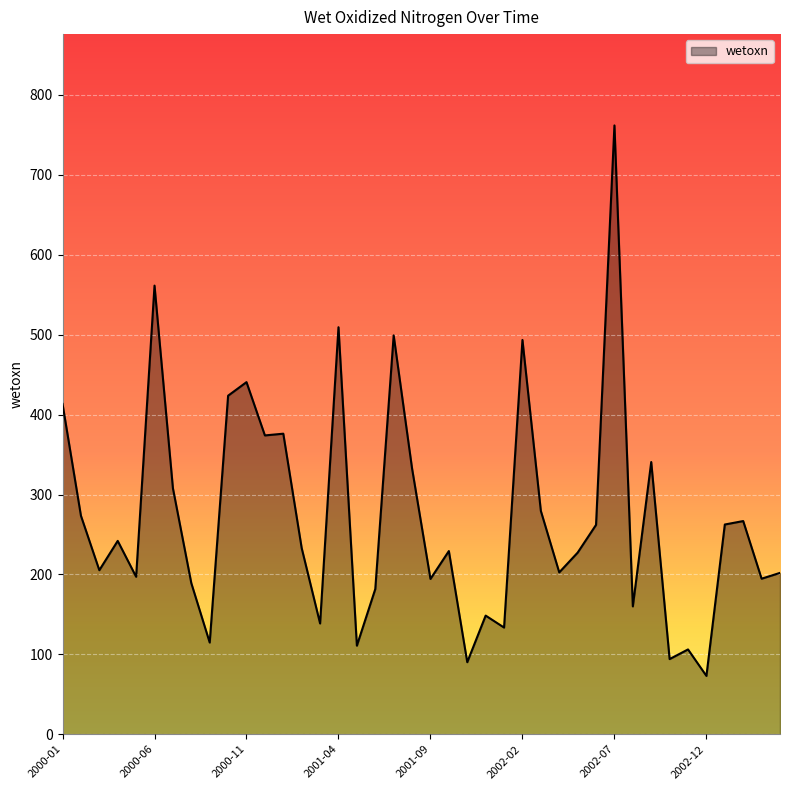

What is the smallest value displayed?

73.0